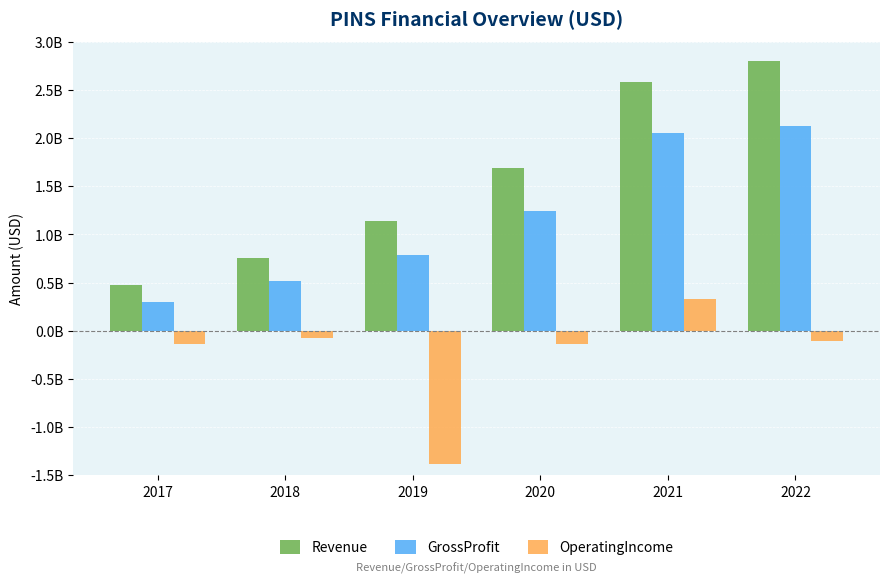

What is the sum of the Revenue values at 2017 and 2022?

3275426000